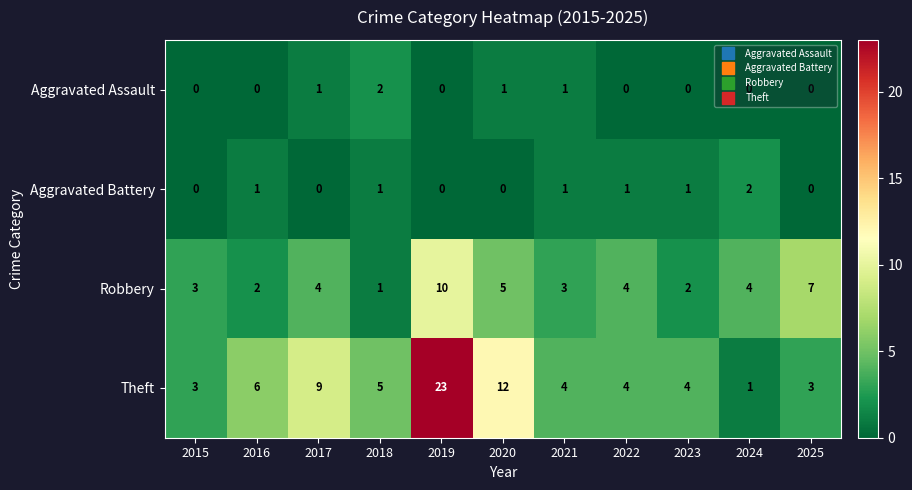

At 2023, list the series in order from largest to smallest.

Theft, Robbery, Aggravated Battery, Aggravated Assault